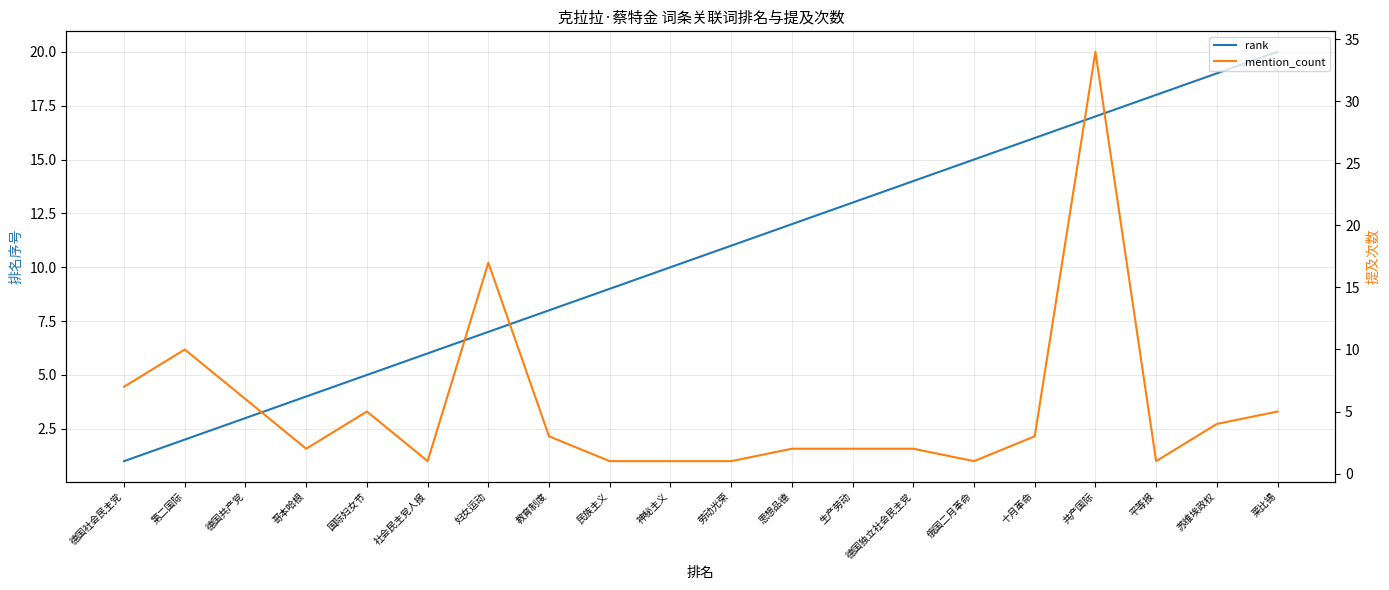

Which series changed the most between 十月革命 and 莱比锡?

rank